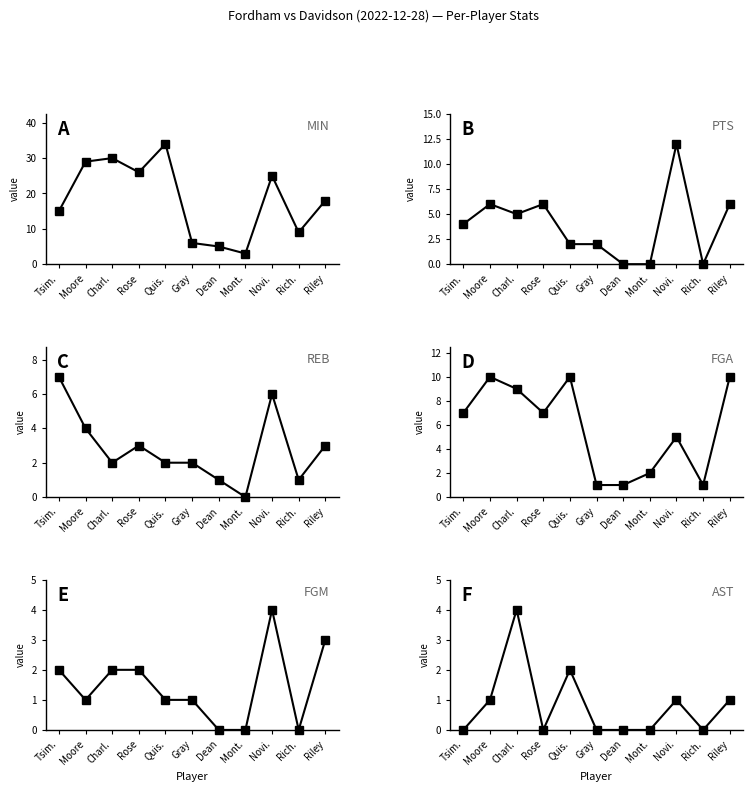

What is the total value across all series at Moore?

51